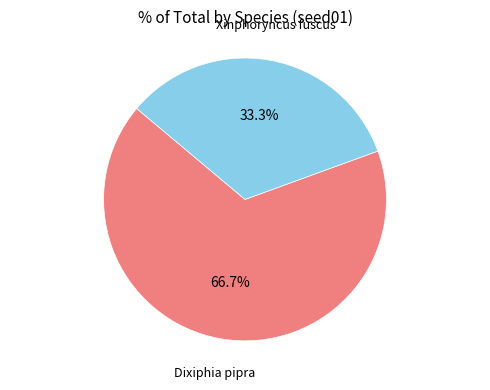

Is there a majority slice in this chart?

Yes